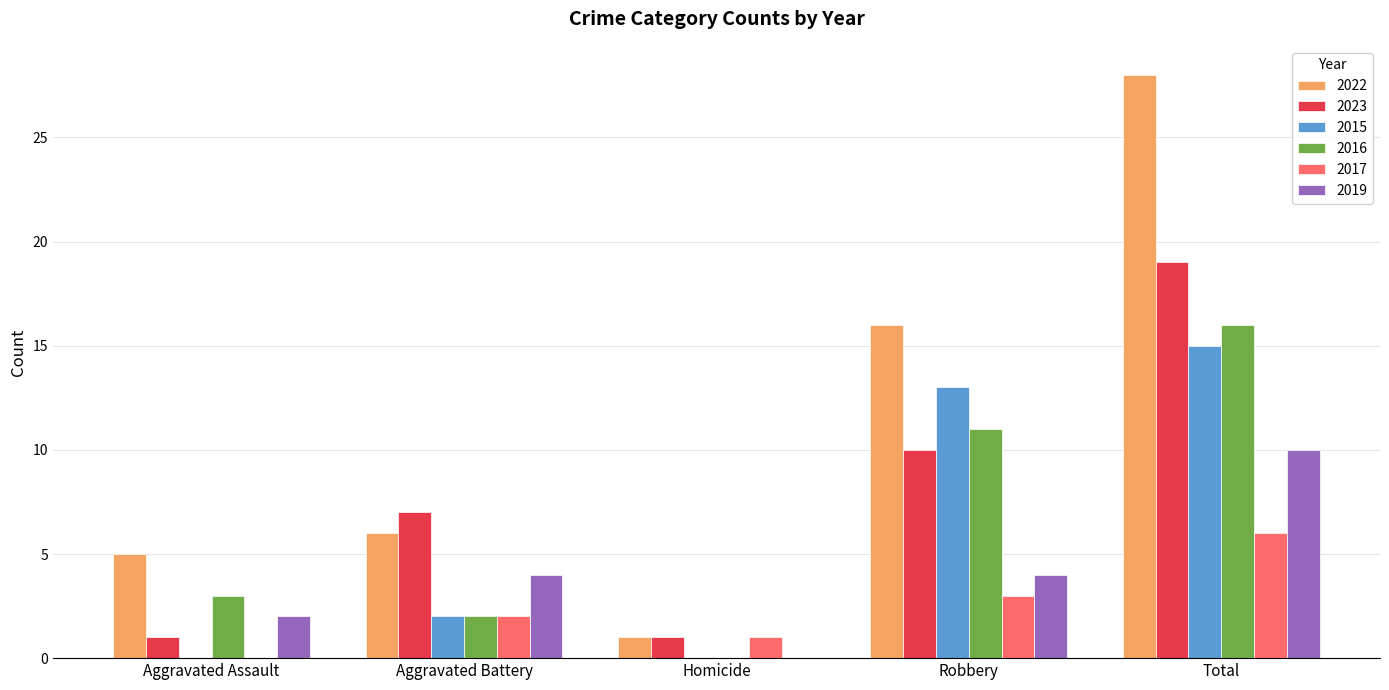

What is the highest value of the 2019 series?

10